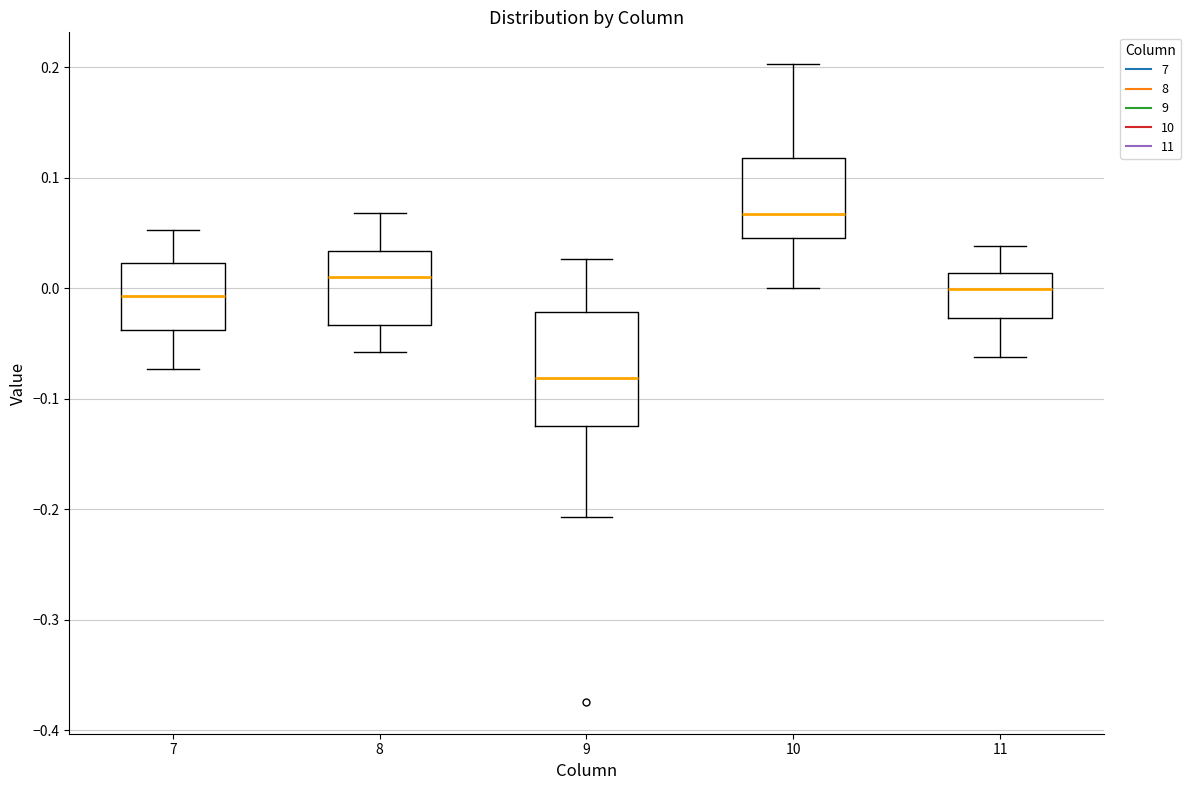

Reading left to right, read every box against the y-axis: the position of its median line, the range the box covers, and the ends of its whiskers. The values are not printed on the chart, so give them approximately, as read against the axis.

7: median -0.01, box -0.04 to 0.02, whiskers -0.07 to 0.05
8: median 0.01, box -0.03 to 0.03, whiskers -0.06 to 0.07
9: median -0.08, box -0.12 to -0.02, whiskers -0.21 to 0.03
10: median 0.07, box 0.05 to 0.12, whiskers 0.00 to 0.20
11: median 0.00, box -0.03 to 0.01, whiskers -0.06 to 0.04